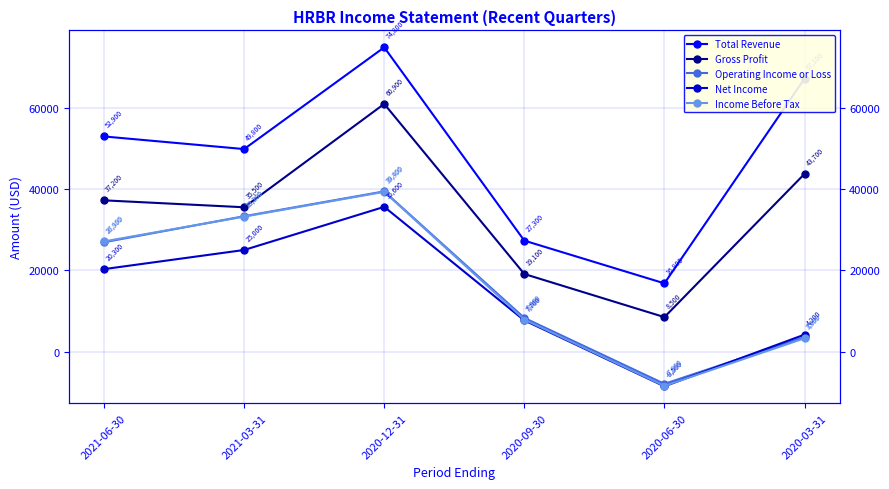

Which series has the widest spread of values?

Total Revenue